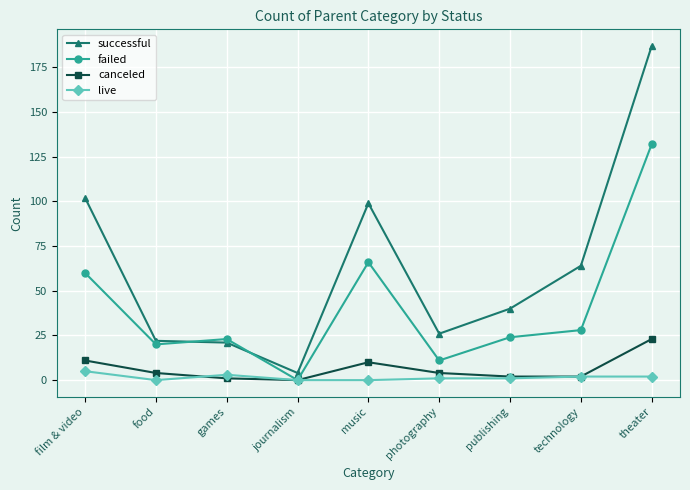

What is the difference between the maximum and minimum values in the successful series?

183